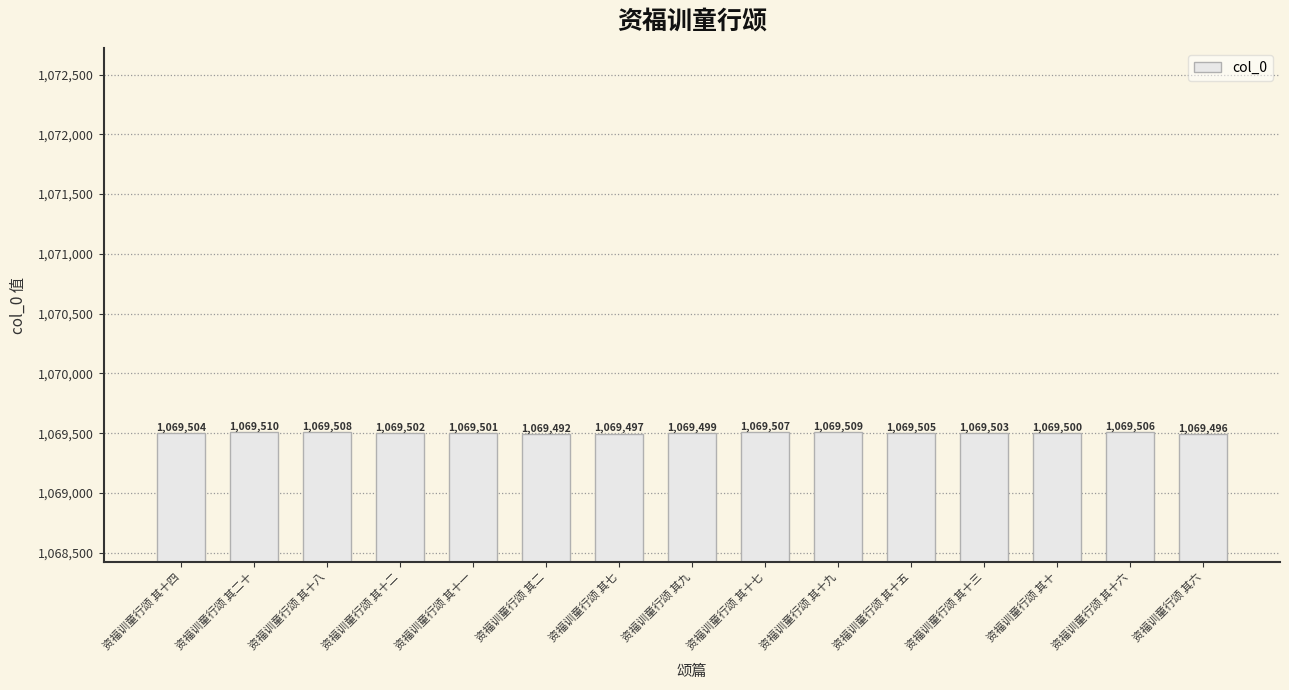

The chart shows a value of 1912420 at 资福训童行颂 其十一. True or false?

False